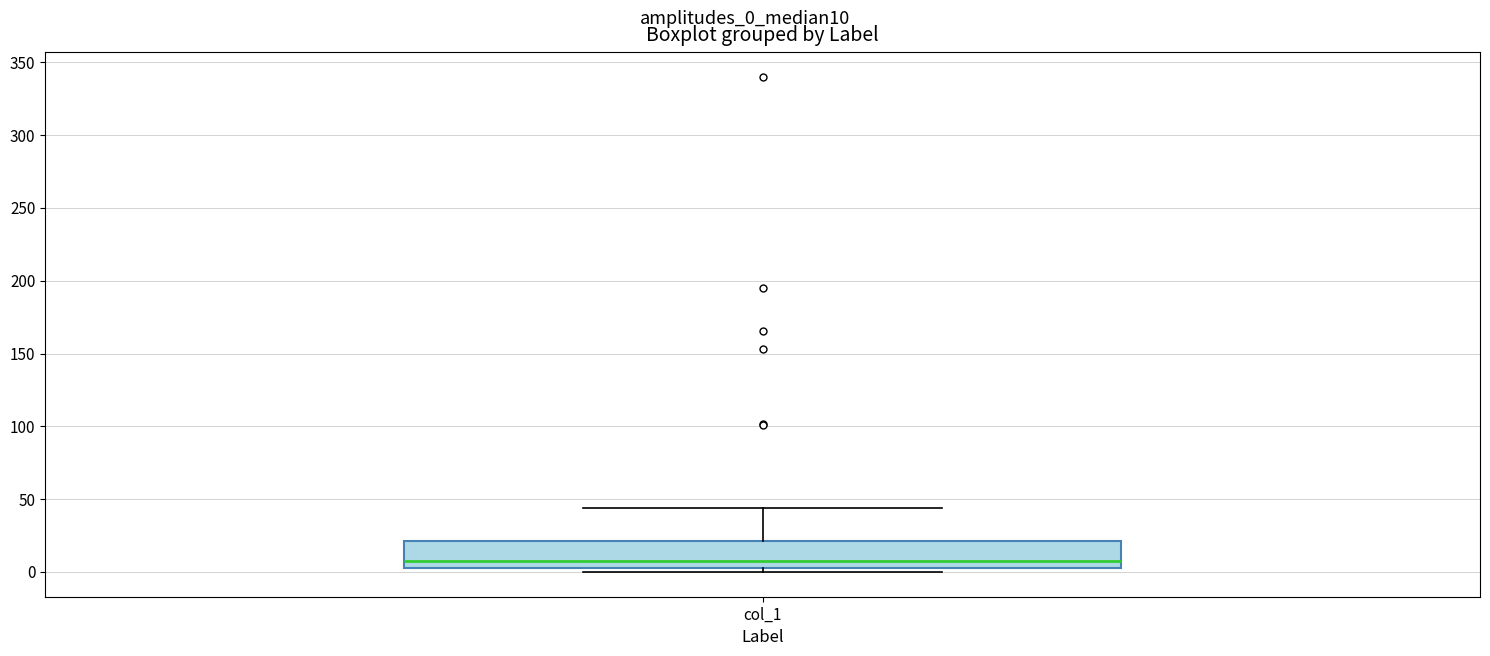

Where is the lower edge of the box for col_1 on the y-axis? The values are not printed on the chart, so give them approximately, as read against the axis.

5